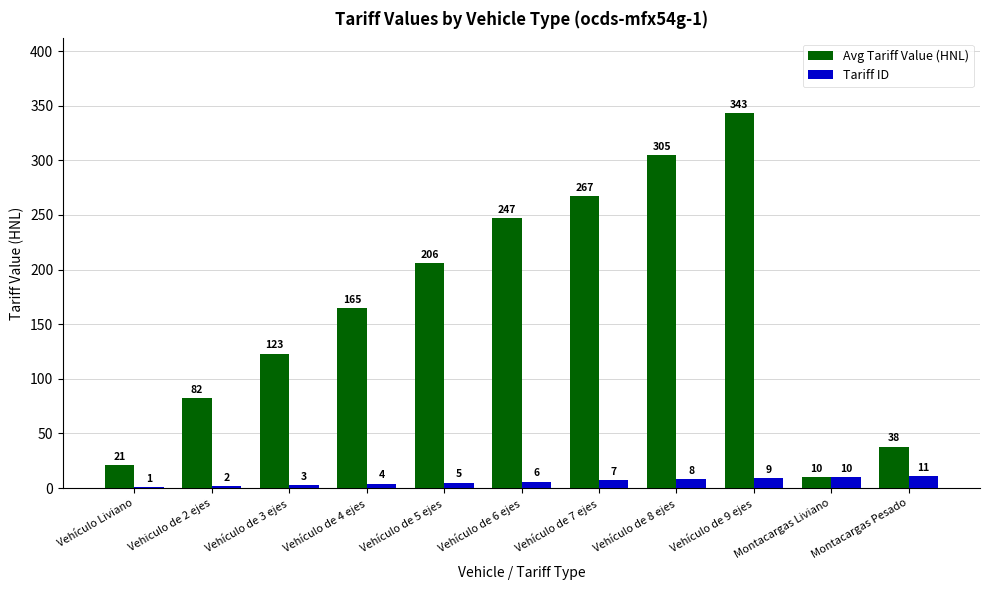

What is the total value across all series at Vehículo de 4 ejes?

169